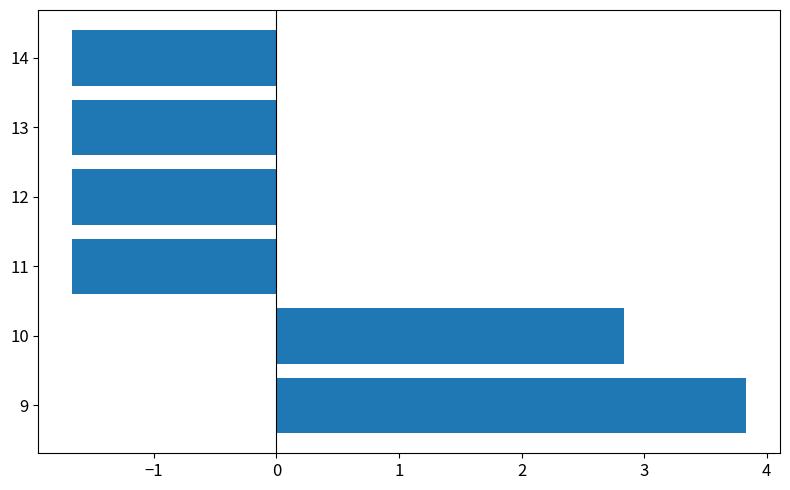

What is the difference between the maximum and minimum values?

5.5